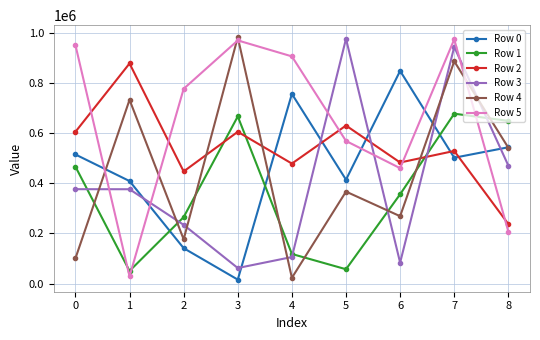

Where is the first local maximum for Row 5?

3